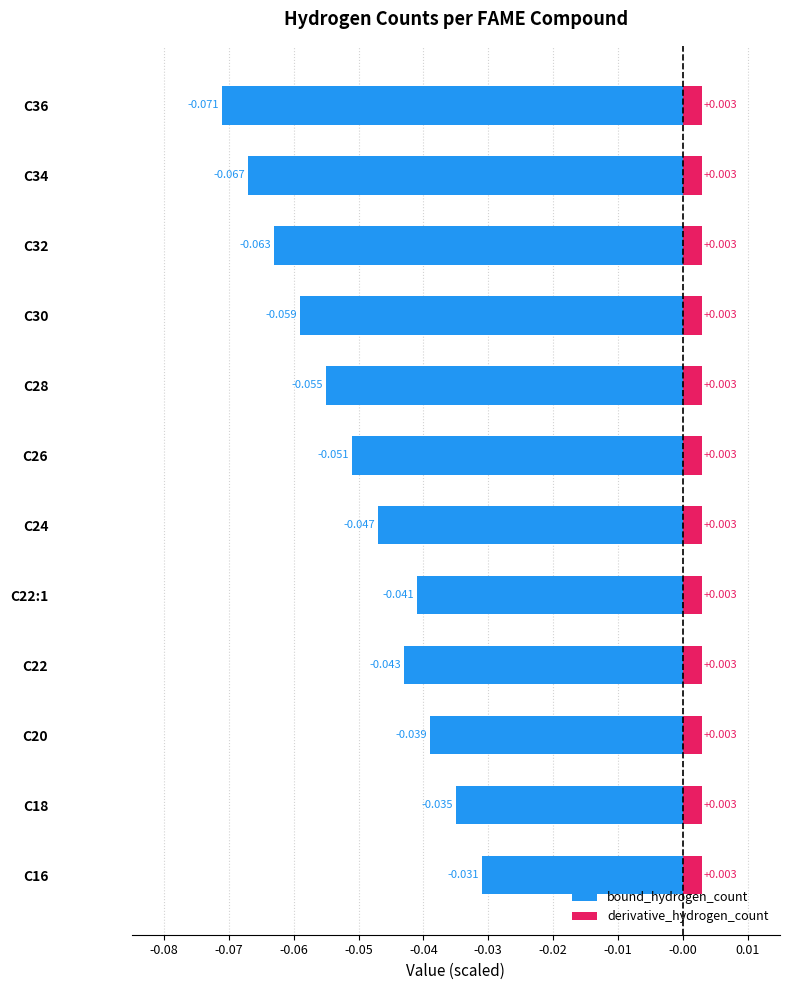

Is it true that bound_hydrogen_count equals -0.0 at C32?

False